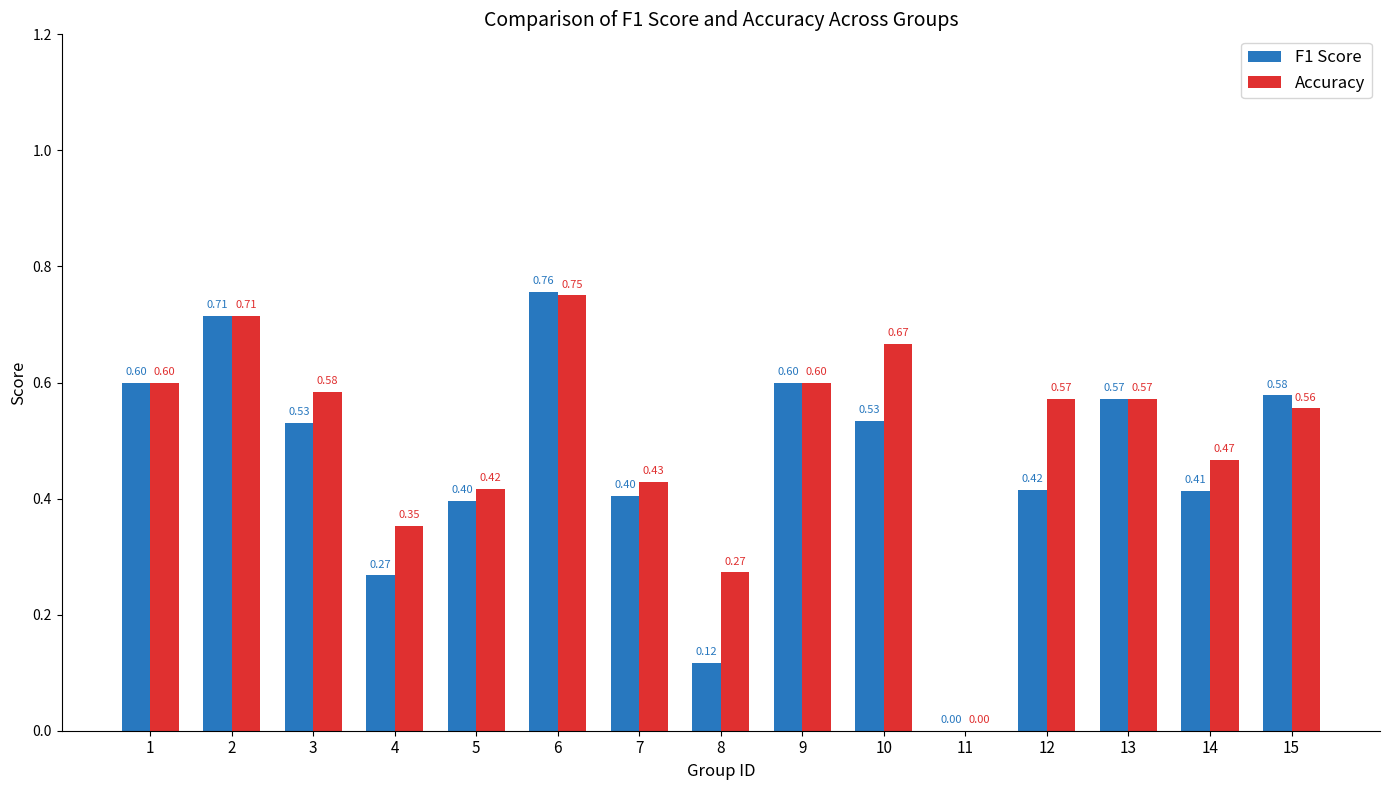

At which category does the chart reach its peak across all series?

6